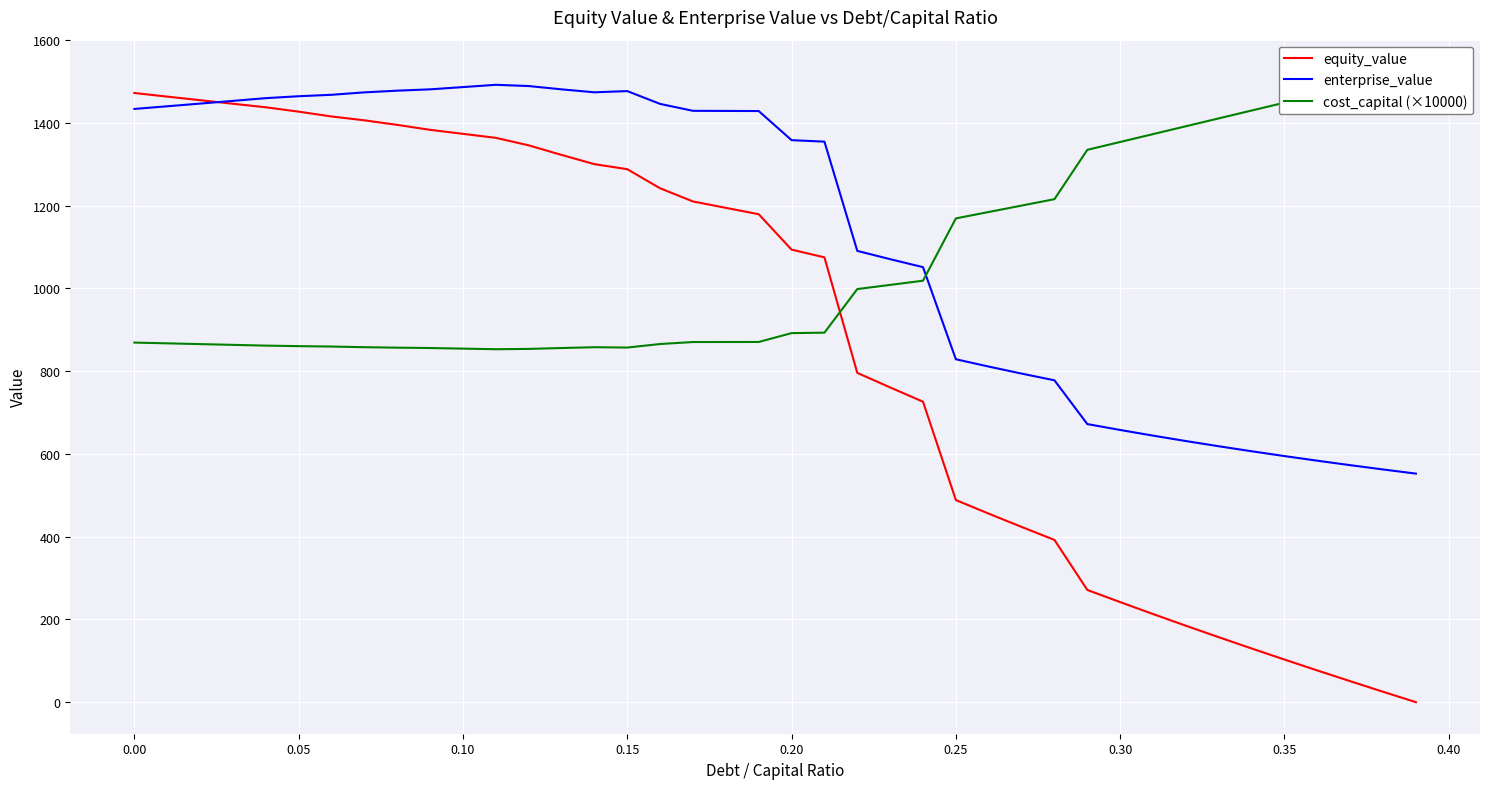

Reading left to right, extract all data points from this chart.

equity_value: 1472.2	1463.5	1454.9	1446.3	1437.7	1427.2	1415.5	1406.2	1395.2	1383.2	1373.6	1363.9	1345.8	1322.6	1300.3	1288.1	1242.0	1210.1	1194.7	1179.3	1093.8	1075.1	795.9	760.7	726.3	488.6	455.7	423.6	392.2	271.3	241.9	213.1	184.9	157.1	129.9	103.1	76.8	50.8	25.3	0.1
enterprise_value: 1433.7	1440.2	1446.7	1453.2	1459.8	1464.4	1467.9	1473.8	1477.9	1481.1	1486.6	1492.0	1489.1	1481.1	1473.9	1476.9	1445.9	1429.2	1428.9	1428.7	1358.3	1354.7	1090.7	1070.7	1051.4	828.8	811.1	794.2	777.9	672.2	657.9	644.3	631.2	618.6	606.5	594.9	583.7	572.9	562.5	552.5
cost_capital (×10000): 869.1	867.3	865.4	863.6	861.8	860.5	859.5	858.0	856.8	856.0	854.5	853.1	853.8	856.0	857.9	857.1	865.7	870.4	870.5	870.6	892.0	893.1	998.4	1008.5	1018.6	1169.2	1184.7	1200.2	1215.7	1334.9	1353.9	1372.9	1391.9	1410.9	1429.9	1448.9	1467.9	1486.9	1505.9	1524.9